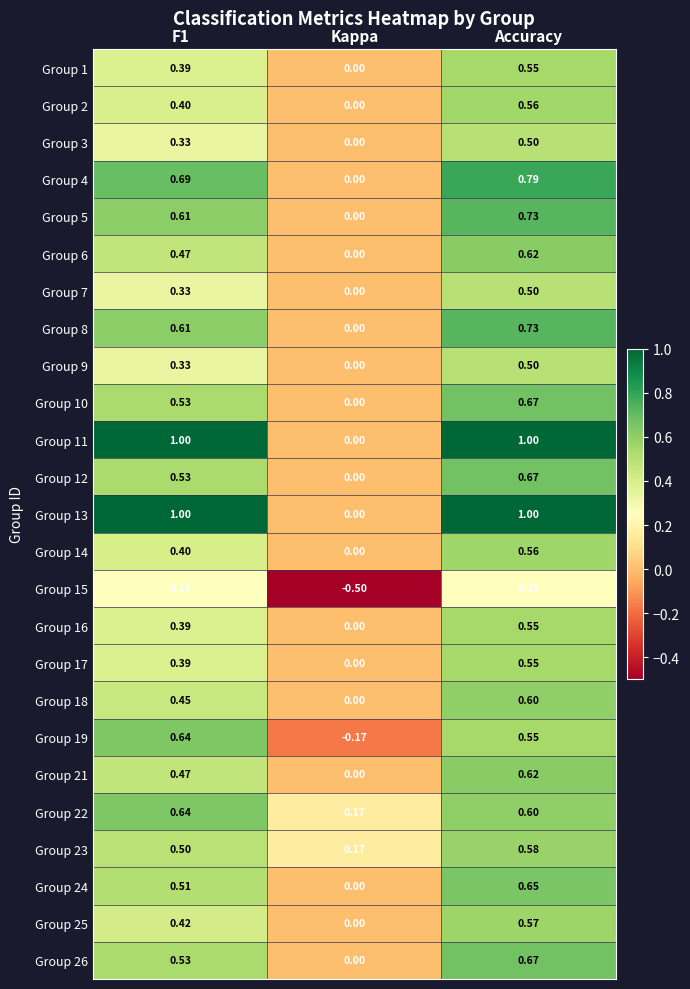

Which category has the lowest value in the Group 25 series?

Kappa